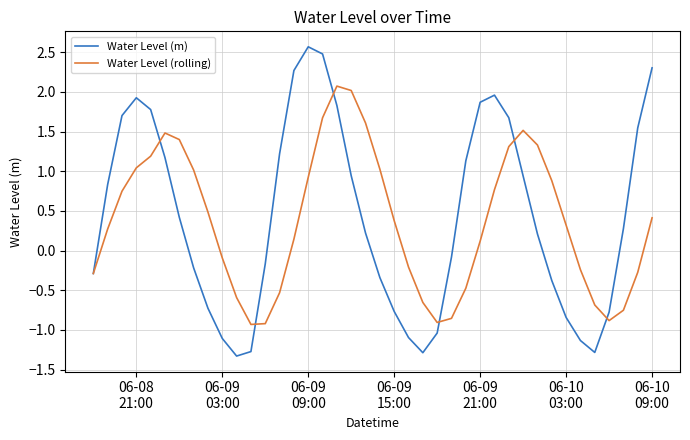

What is the maximum value shown in the chart?

2.6